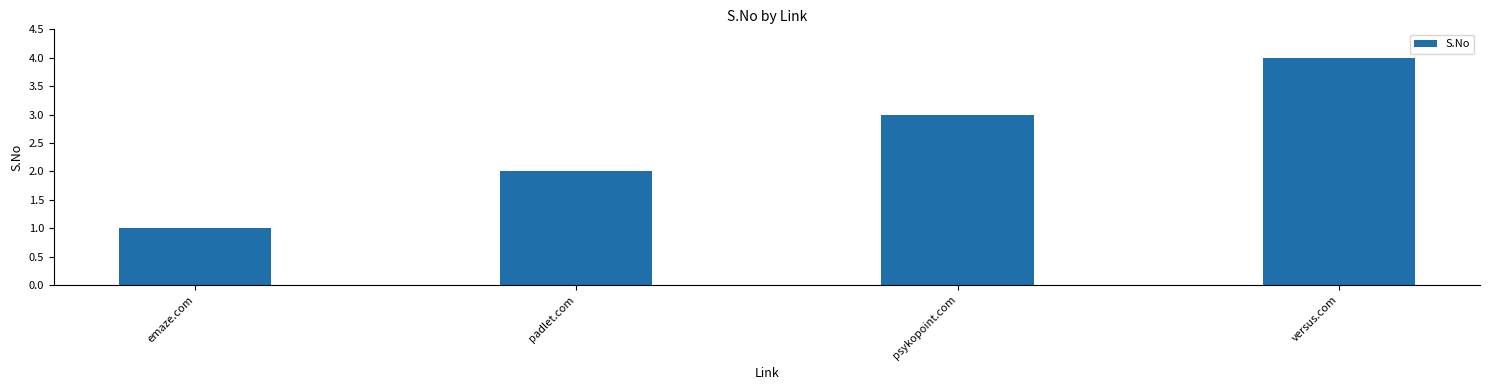

What is the difference between the maximum and minimum values?

3